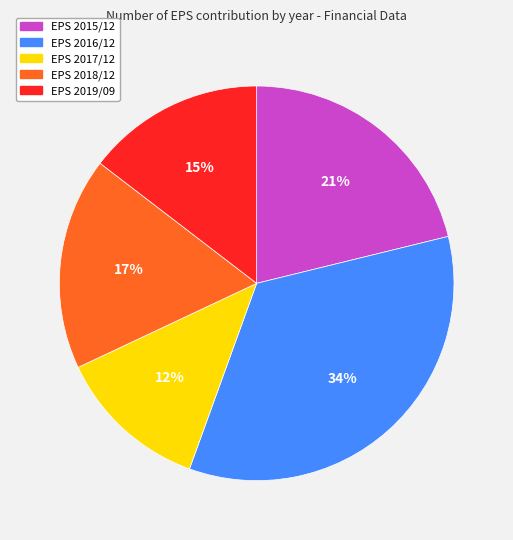

Does any single category account for the majority?

No